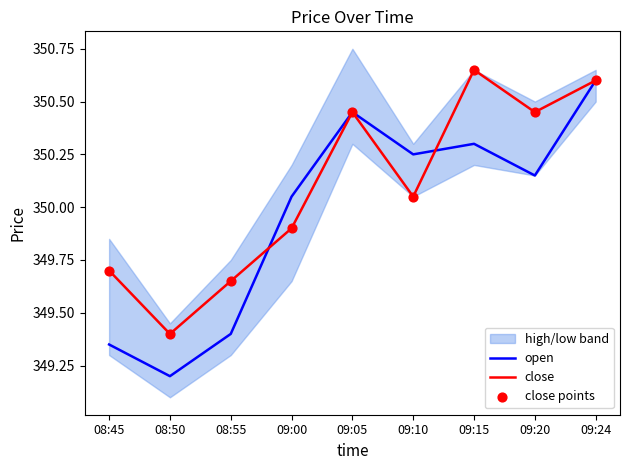

What is the total value across all series at 09:20?

1051.0